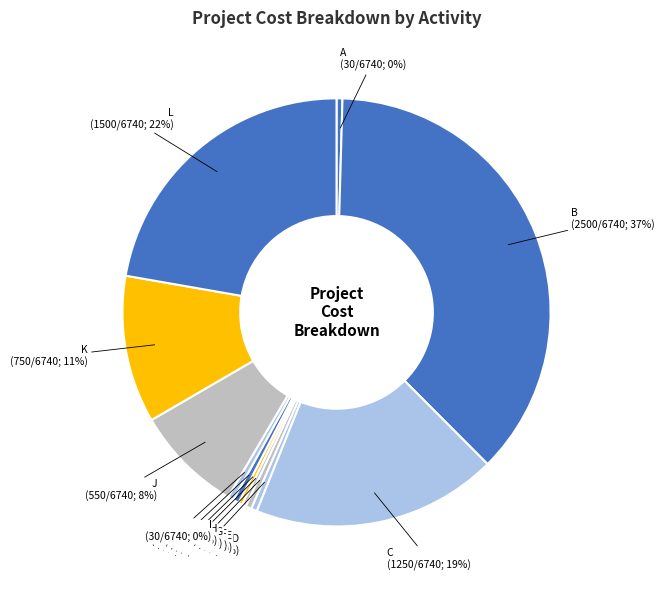

Which category has the biggest portion of the pie?

B